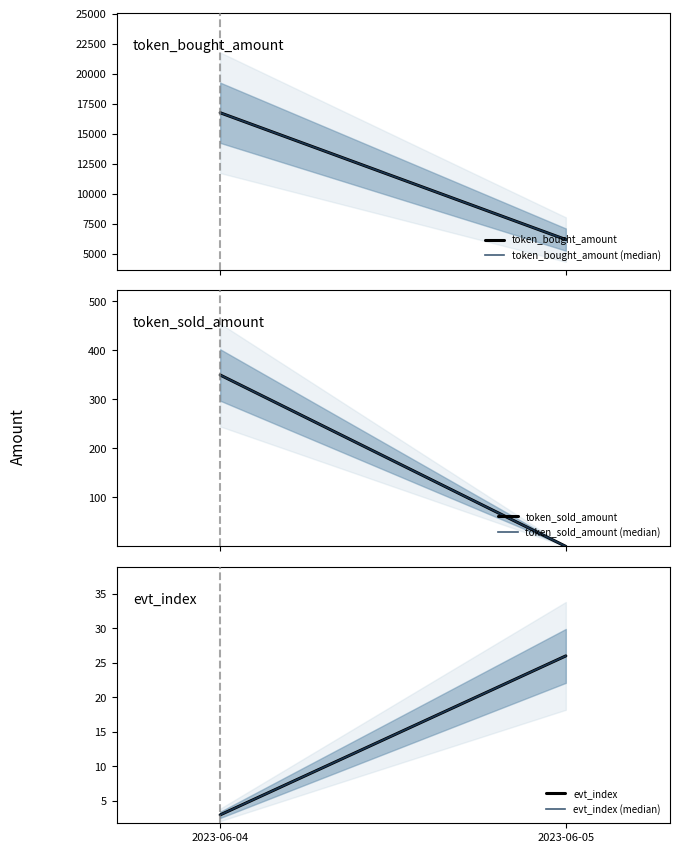

Is the value of token_sold_amount (median) at 2023-06-05 greater than the value of token_bought_amount at 2023-06-04?

No